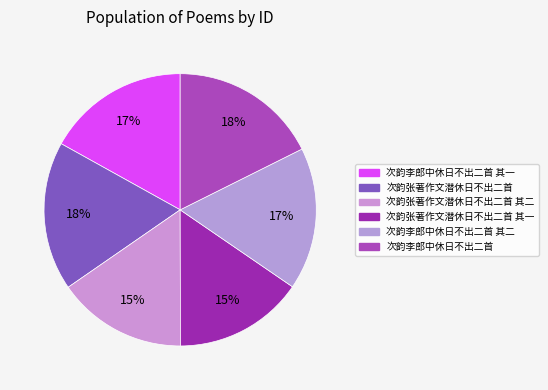

Does 次韵张著作文潜休日不出二首 其一 account for over 50% of the chart?

No